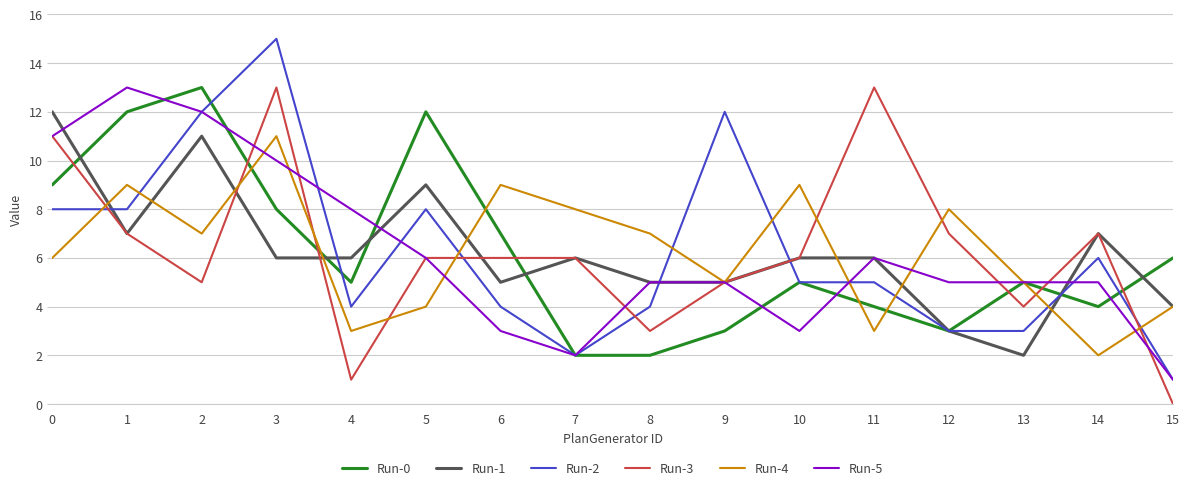

Is the value of Run-1 at 6 greater than the value of Run-0 at 0?

No